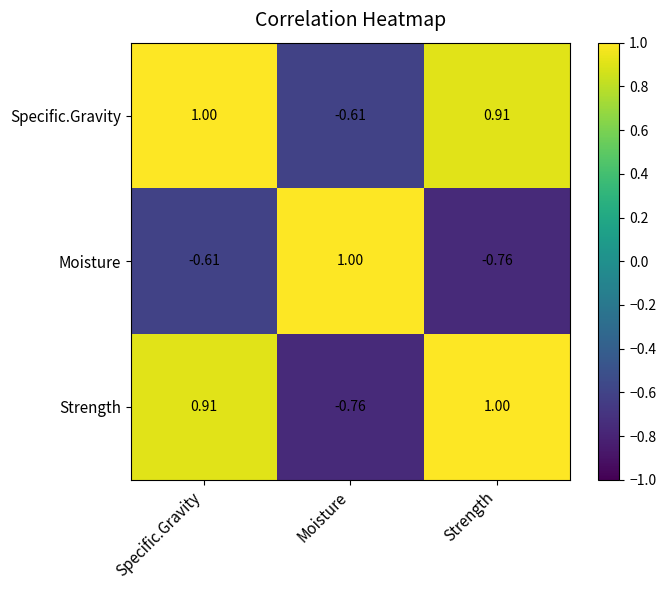

Which series has the largest total across all categories?

Specific.Gravity